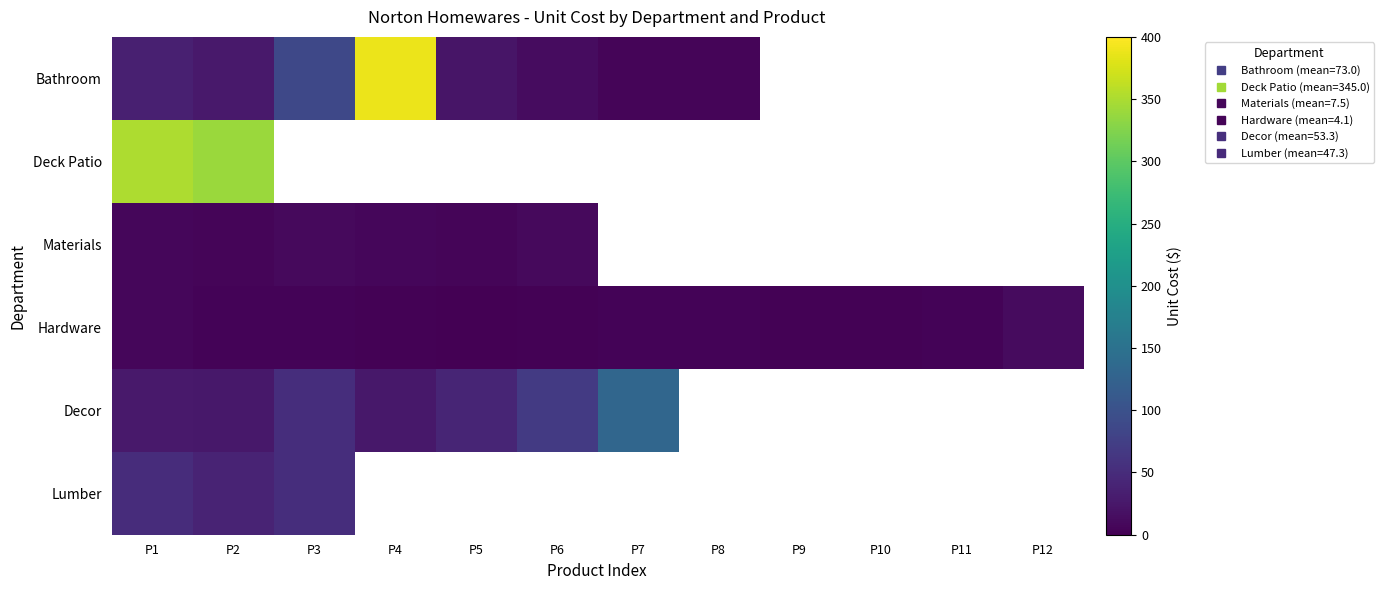

List the series in order of their peak value, highest first.

Bathroom, Deck Patio, Decor, Lumber, Hardware, Materials